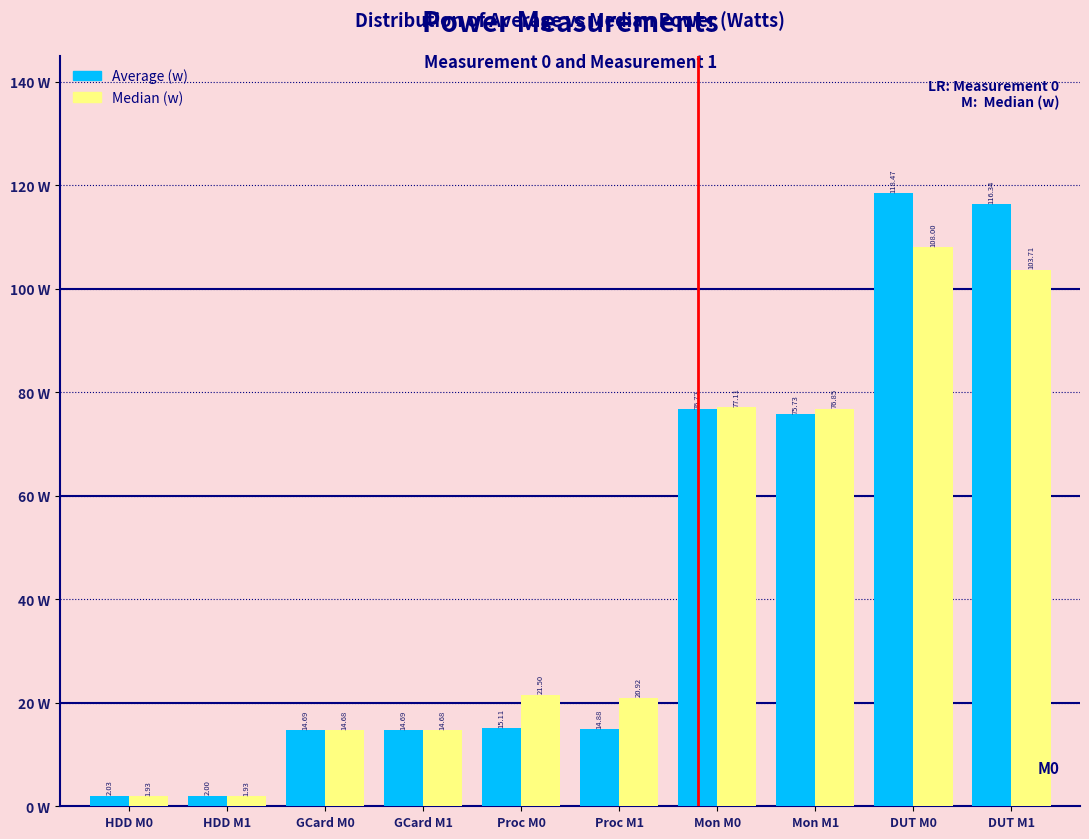

What is the spread (max minus min) of values at Mon M0?

0.4